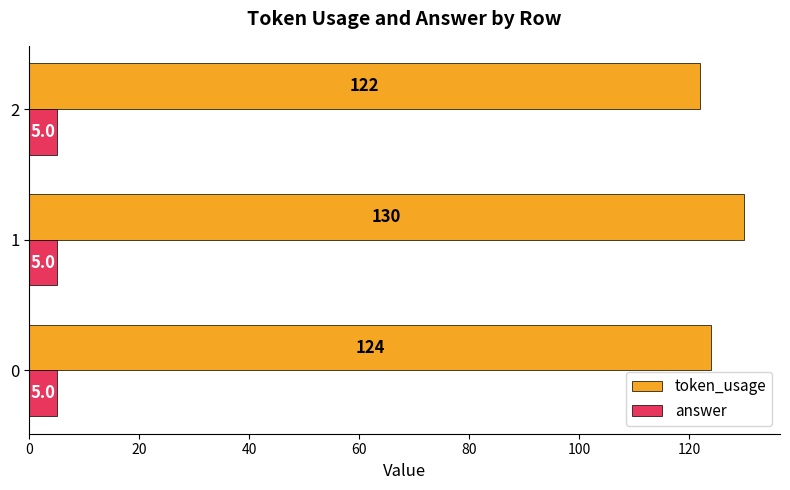

What is the average value of the answer series?

5